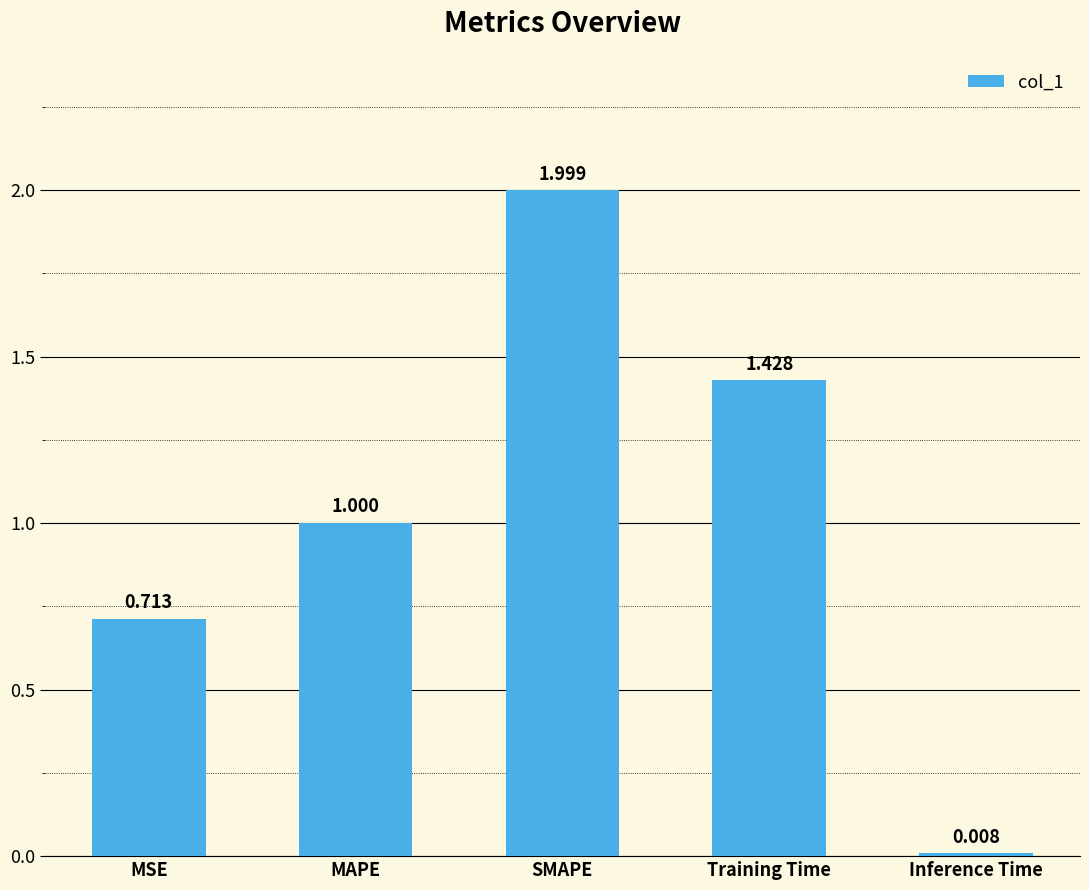

Which has a higher value, MAPE or Training Time?

Training Time